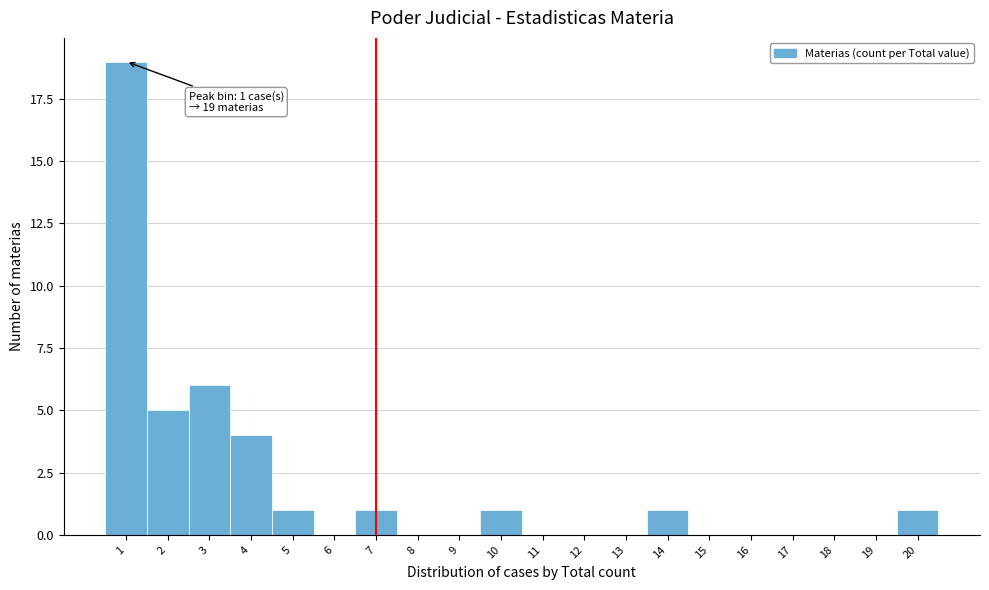

Reading left to right, list all the values displayed in this chart.

1=19	2=5	3=6	4=4	5=1	6=0	7=1	8=0	9=0	10=1	11=0	12=0	13=0	14=1	15=0	16=0	17=0	18=0	19=0	20=1